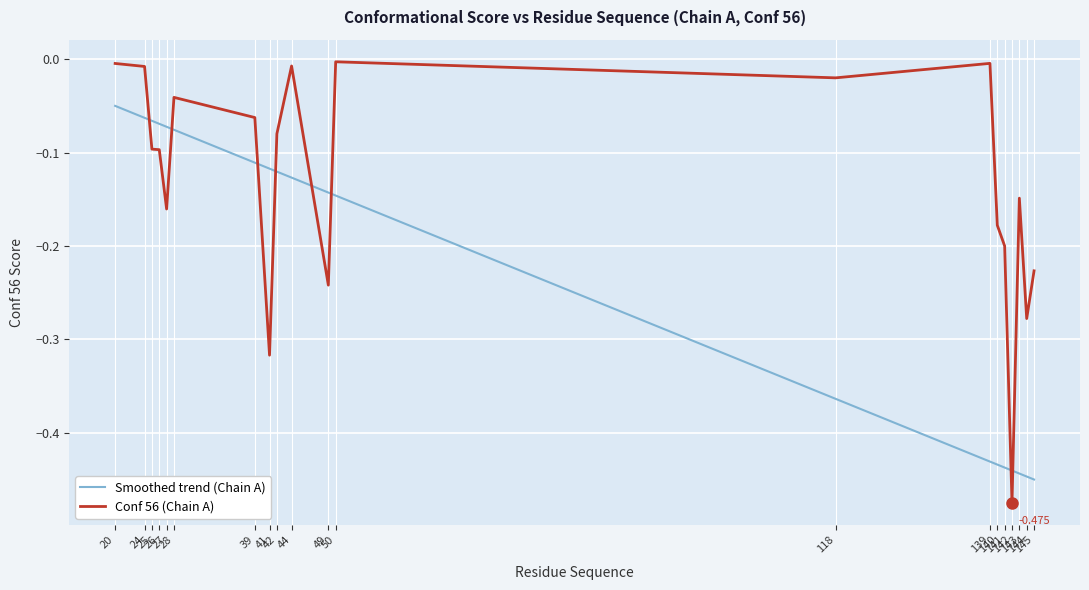

Which series has the largest total across all categories?

Conf 56 (Chain A)